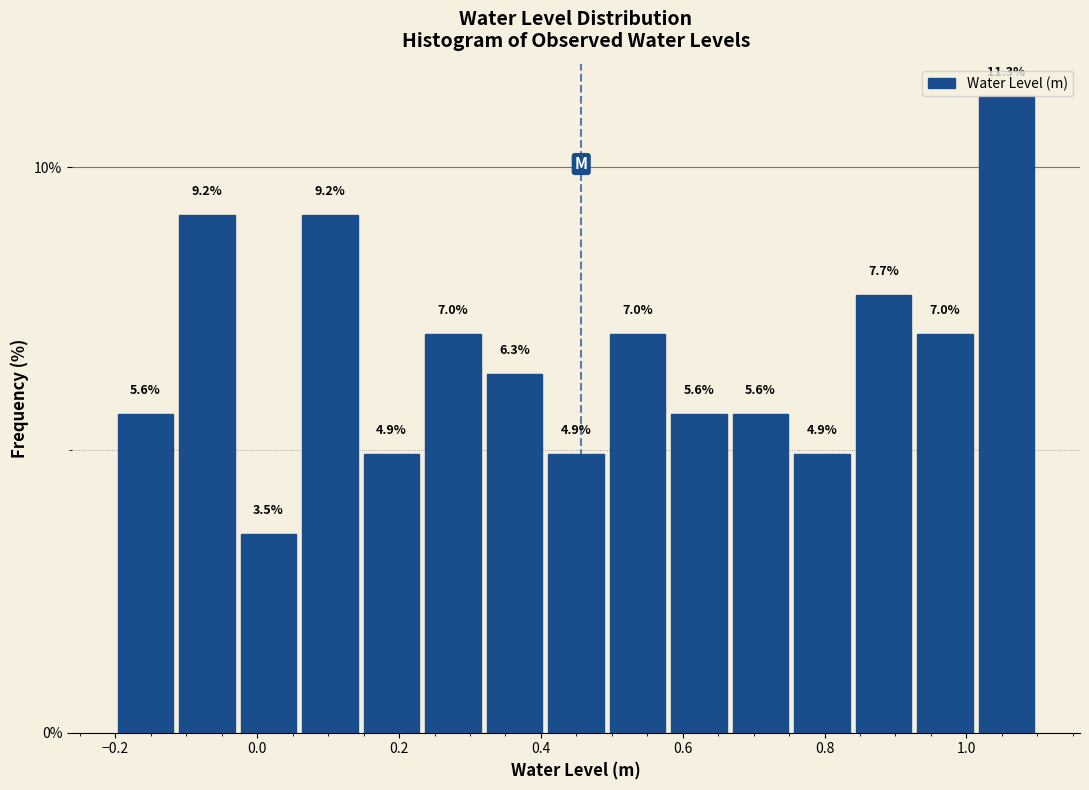

How tall is the bar that spans 0.50 to 0.58 on the x-axis? The bar edges are not printed on the chart, so give them approximately, as read against the axis.

7.0